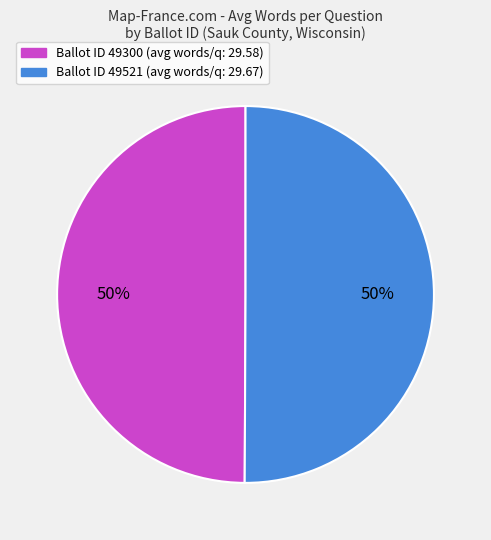

To the nearest percent, what is the average slice percentage?

50%